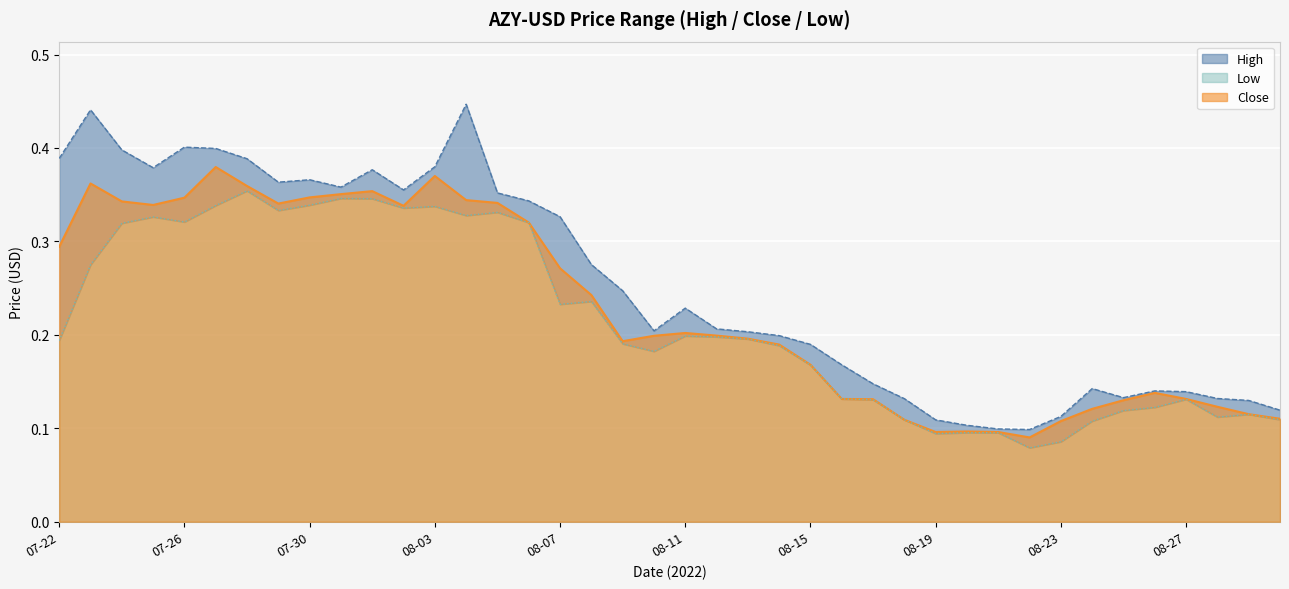

What is the maximum value for Close?

0.4